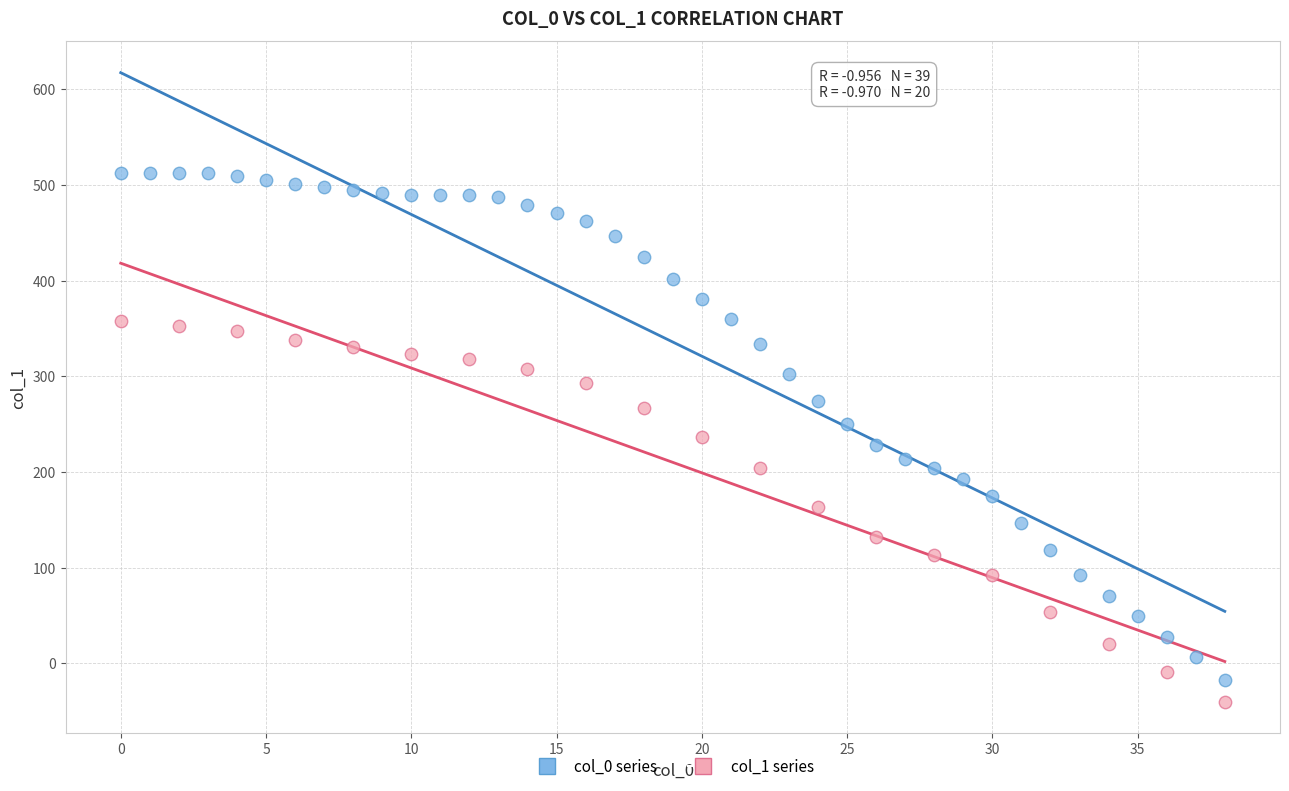

Which series reaches the maximum Y coordinate?

col_0 series